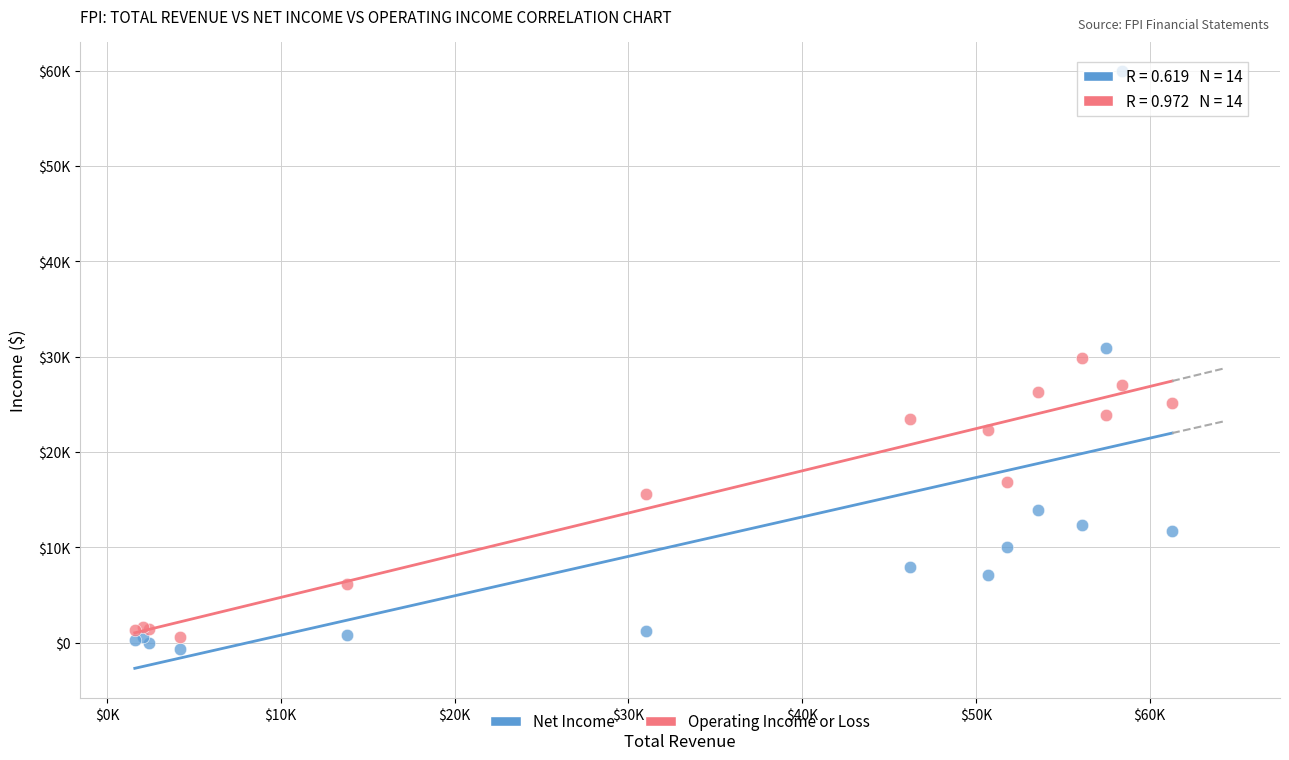

Which series has the largest Y range (max minus min)?

Net Income